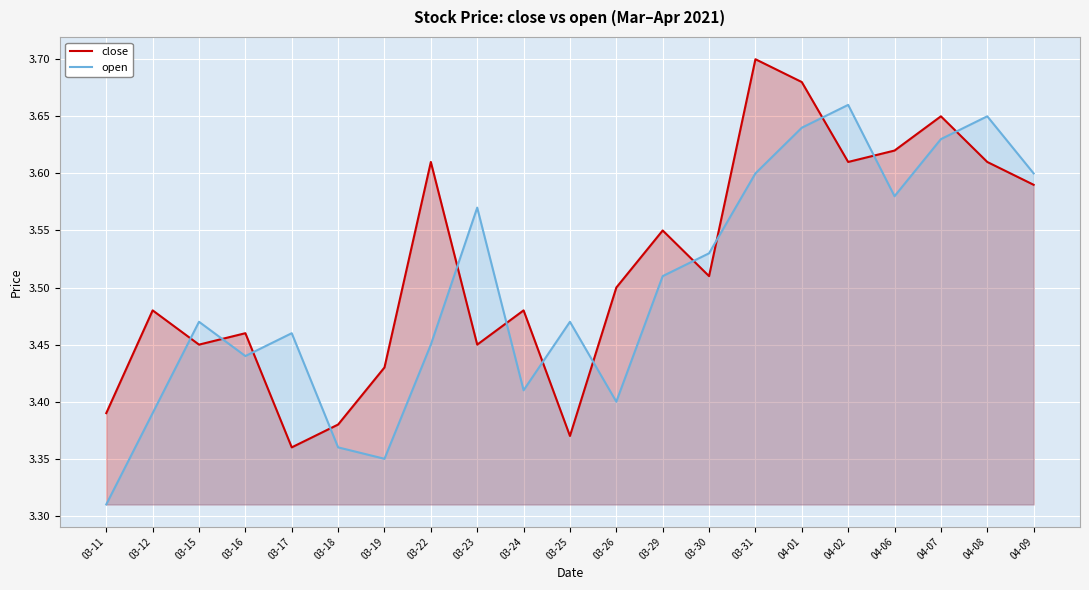

At which label does open reach its peak?

04-02